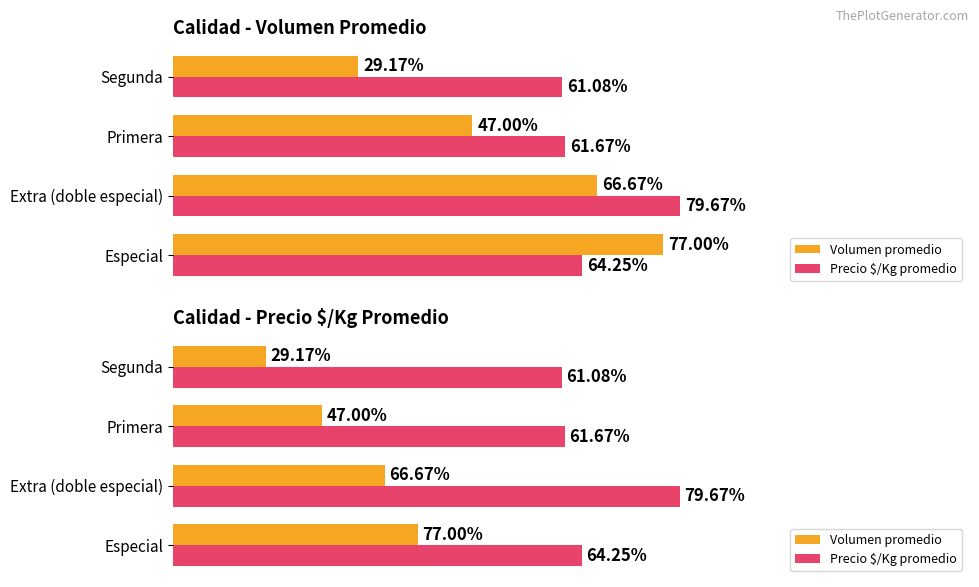

Is the value of Precio $/Kg promedio at Extra (doble especial) greater than the value of Volumen promedio at Primera?

Yes